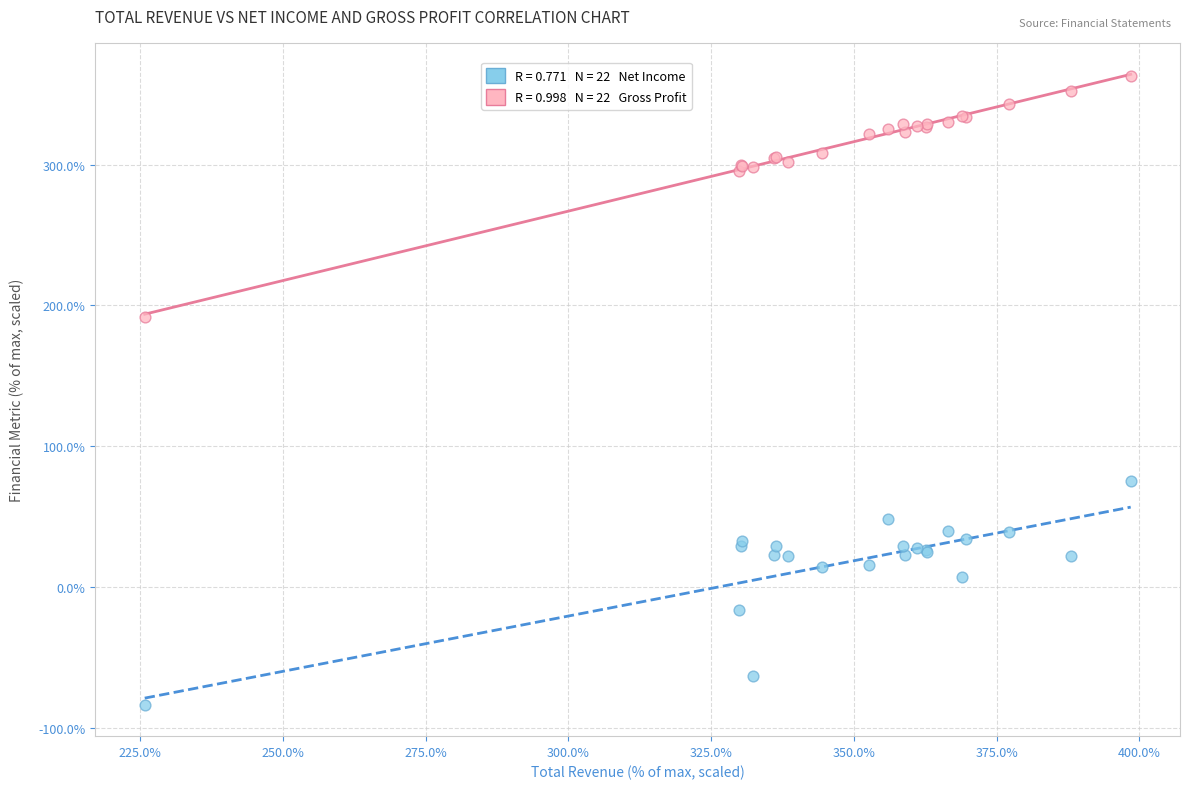

Across all series, what Y value is closest to 139?

191.6